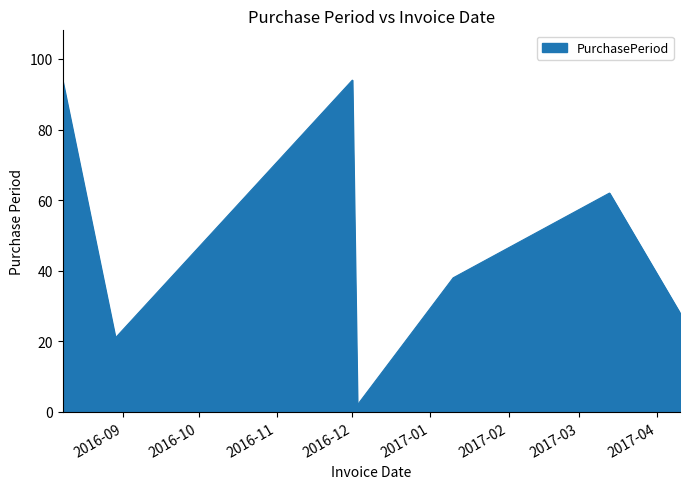

How many interior local peaks (higher than both neighbors) does the data have?

2